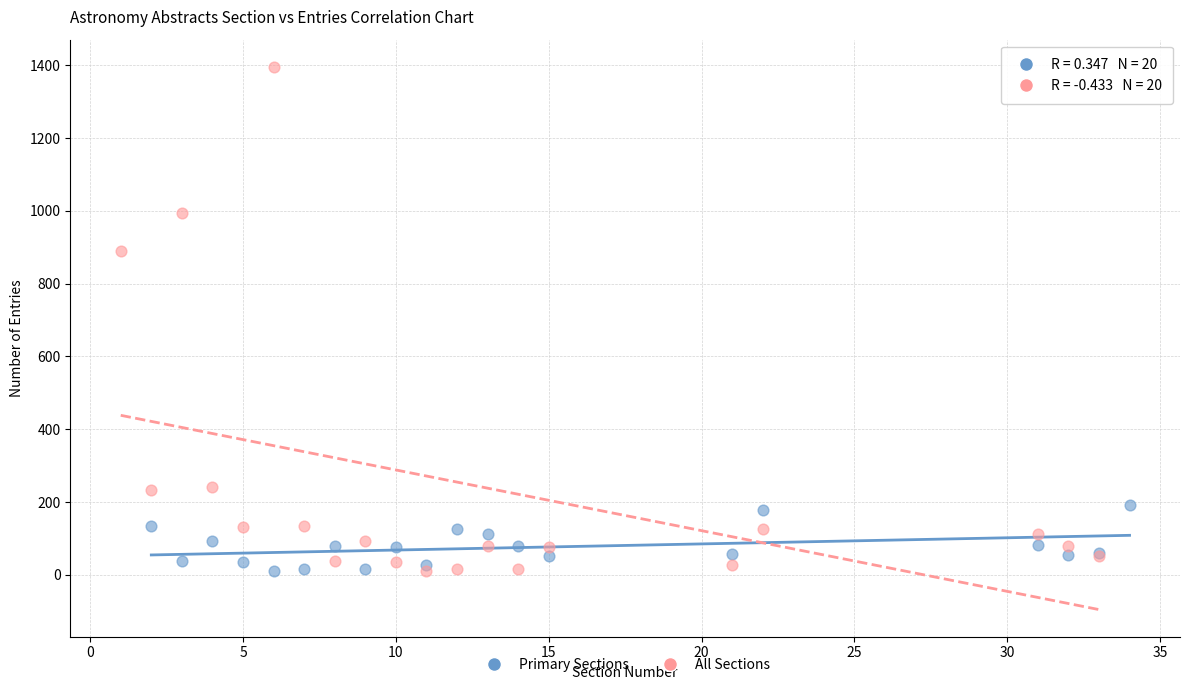

Which series reaches the maximum Y coordinate?

All Sections